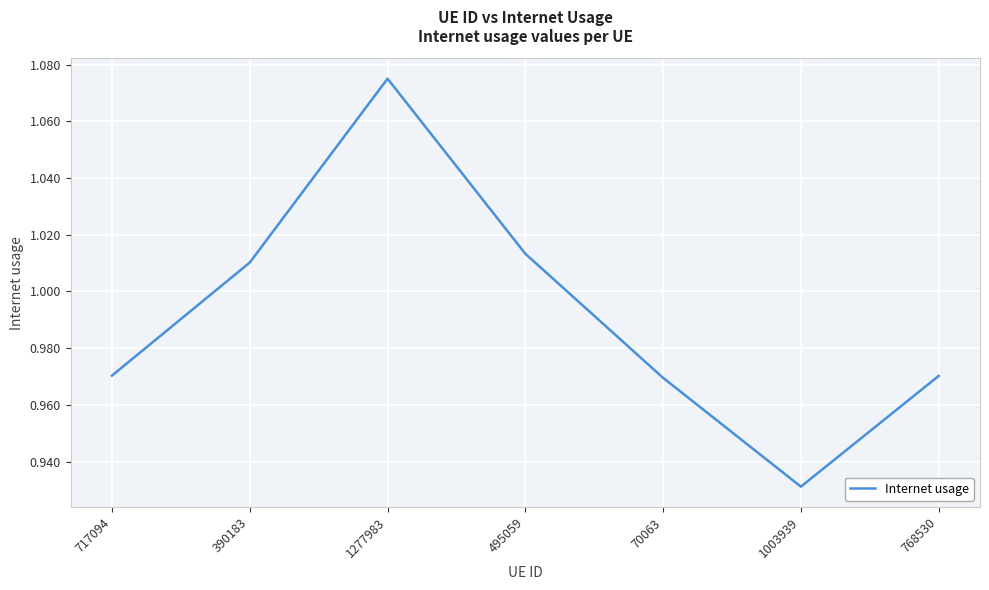

Between 1003939 and 1277983, which is larger?

1277983